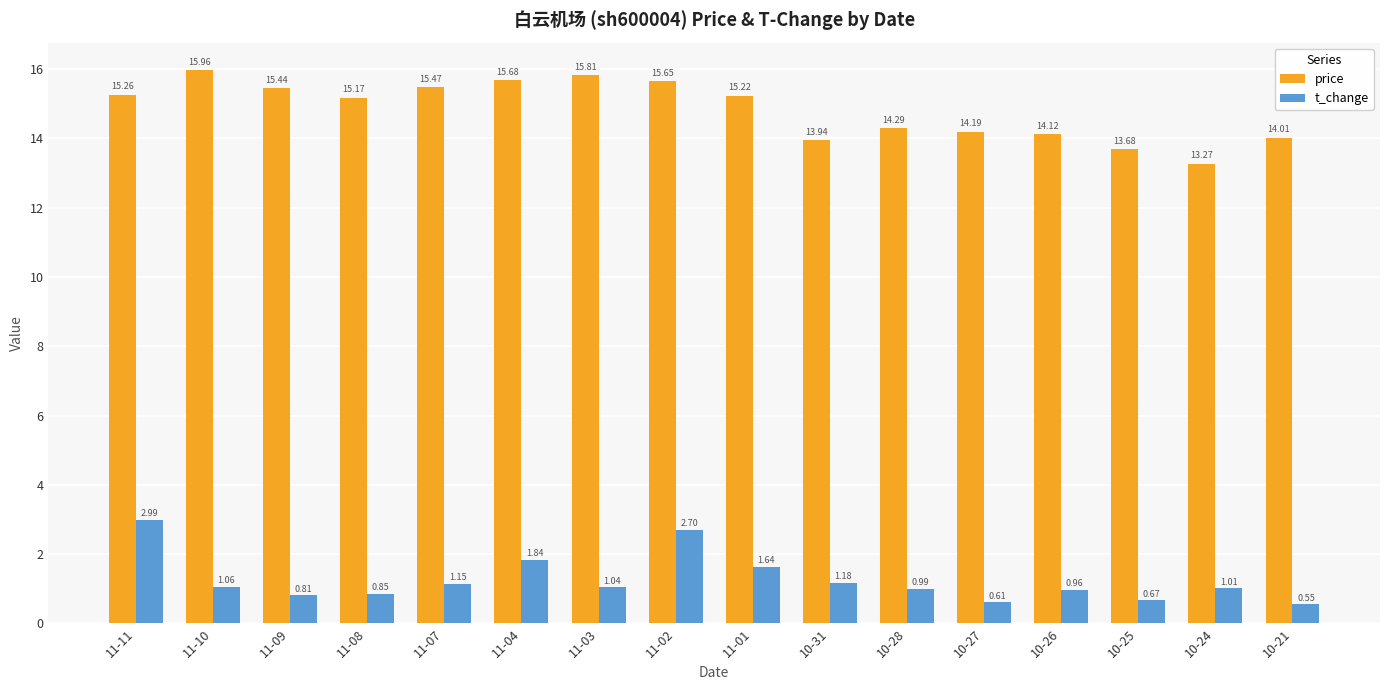

What is the sum of the price values at 10-31 and 11-09?

29.4